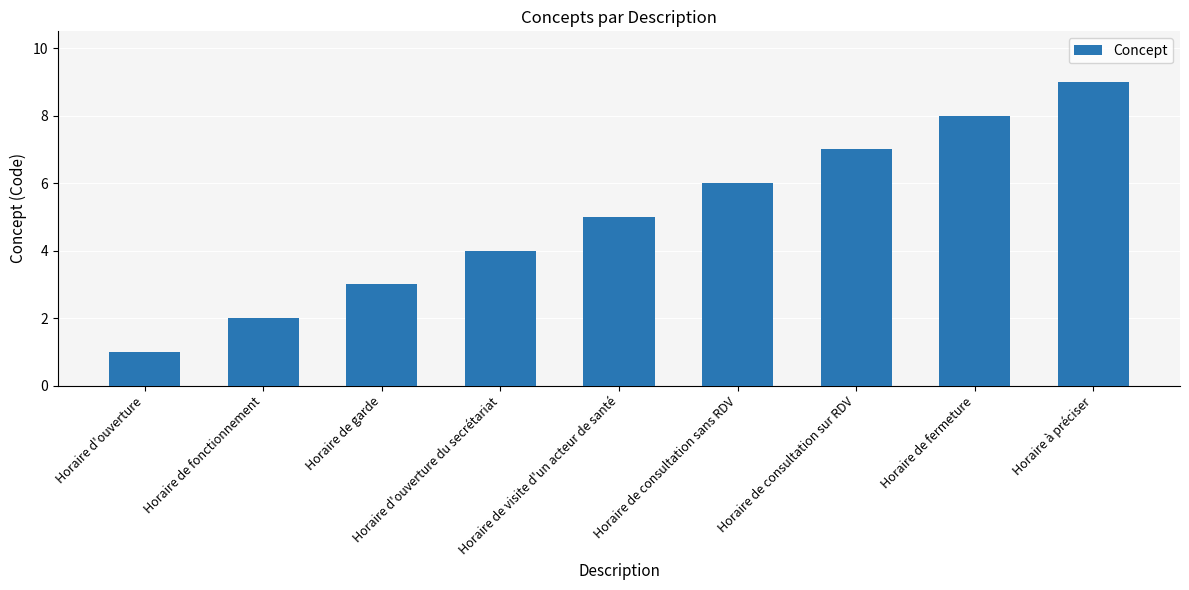

The value at Horaire de fermeture is 11. True or false?

False